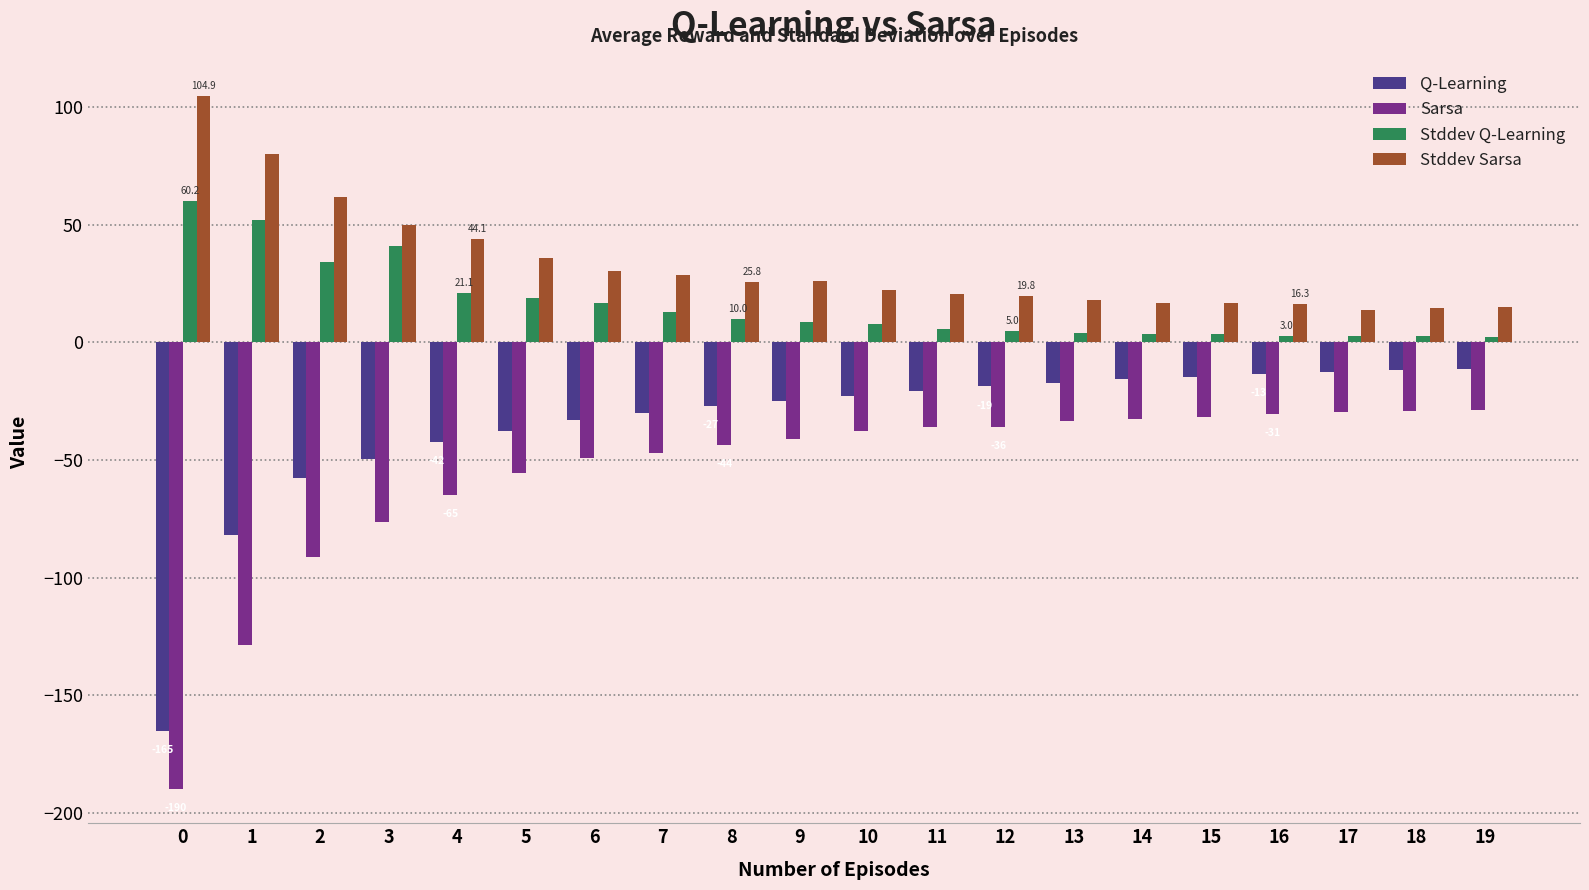

Is the value of Stddev Sarsa at 1 greater than the value of Q-Learning at 1?

Yes